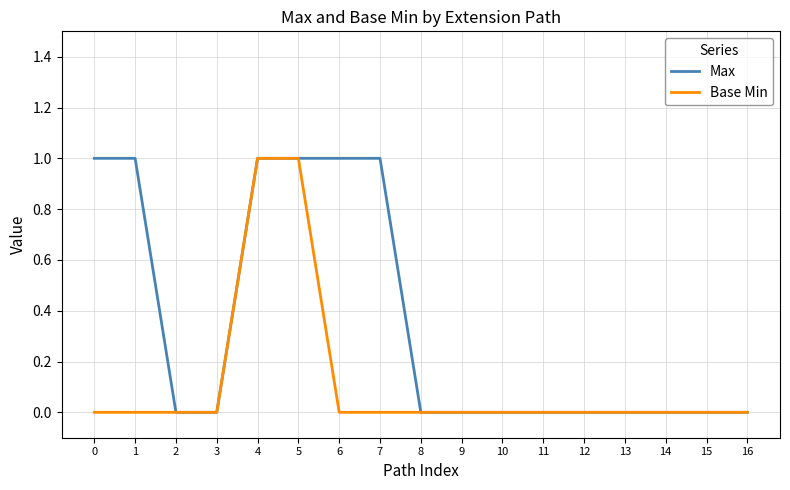

Reading left to right, list all the values displayed in this chart.

Max: 1	1	0	0	1	1	1	1	0	0	0	0	0	0	0	0	0
Base Min: 0	0	0	0	1	1	0	0	0	0	0	0	0	0	0	0	0